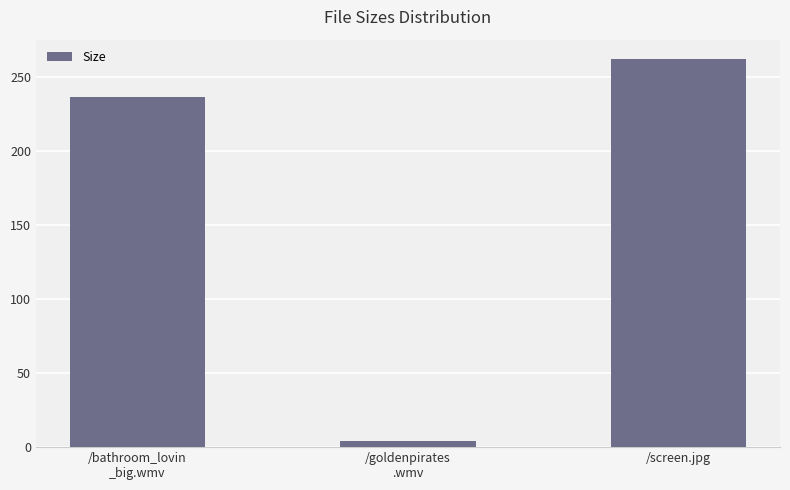

Reading left to right, transcribe all the data shown in this chart.

/bathroom_lovin
_big.wmv=236.4	/goldenpirates
.wmv=4.1	/screen.jpg=261.9